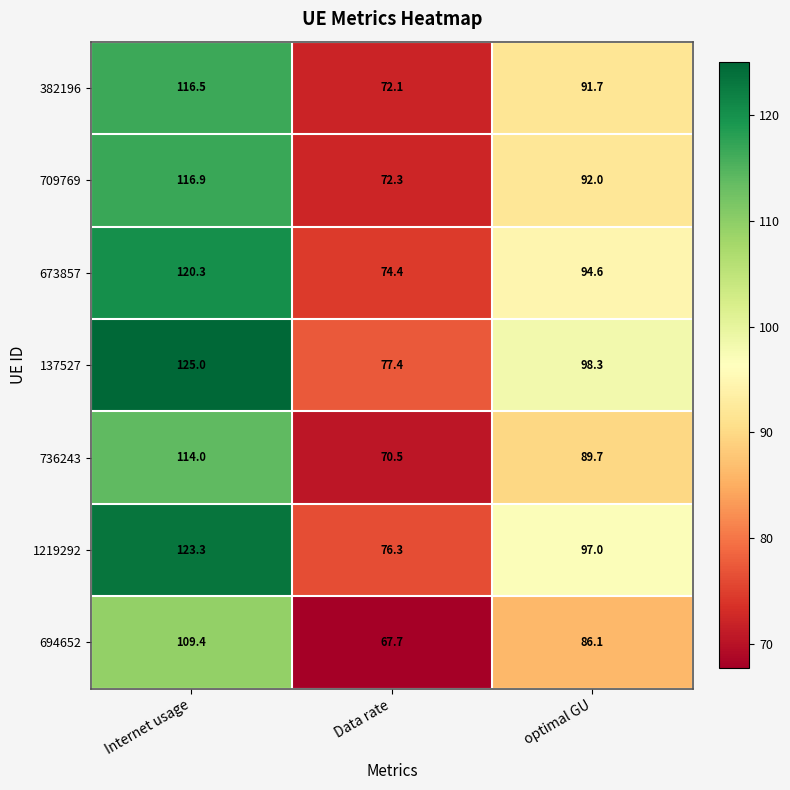

What is the difference between the maximum and minimum values in the 736243 series?

43.5